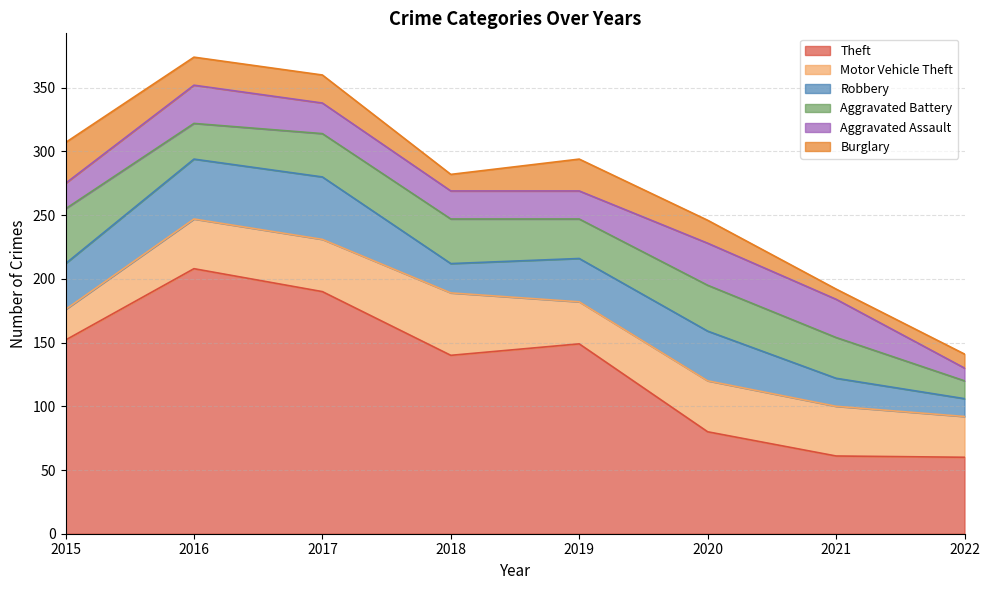

True or false: Motor Vehicle Theft has a value of 33 at 2019.

True